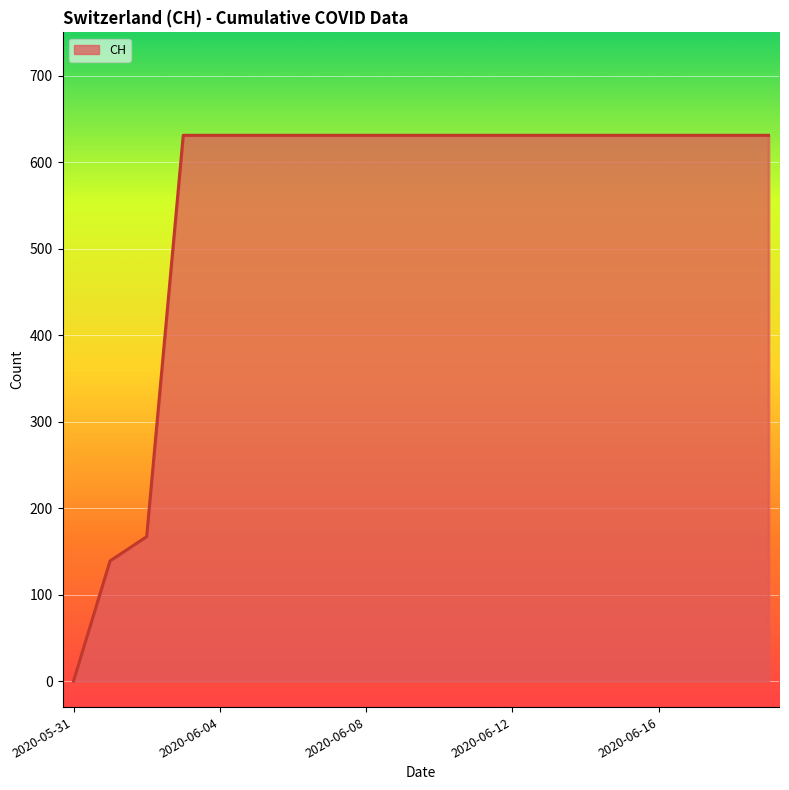

What is the difference between the maximum and minimum values?

631